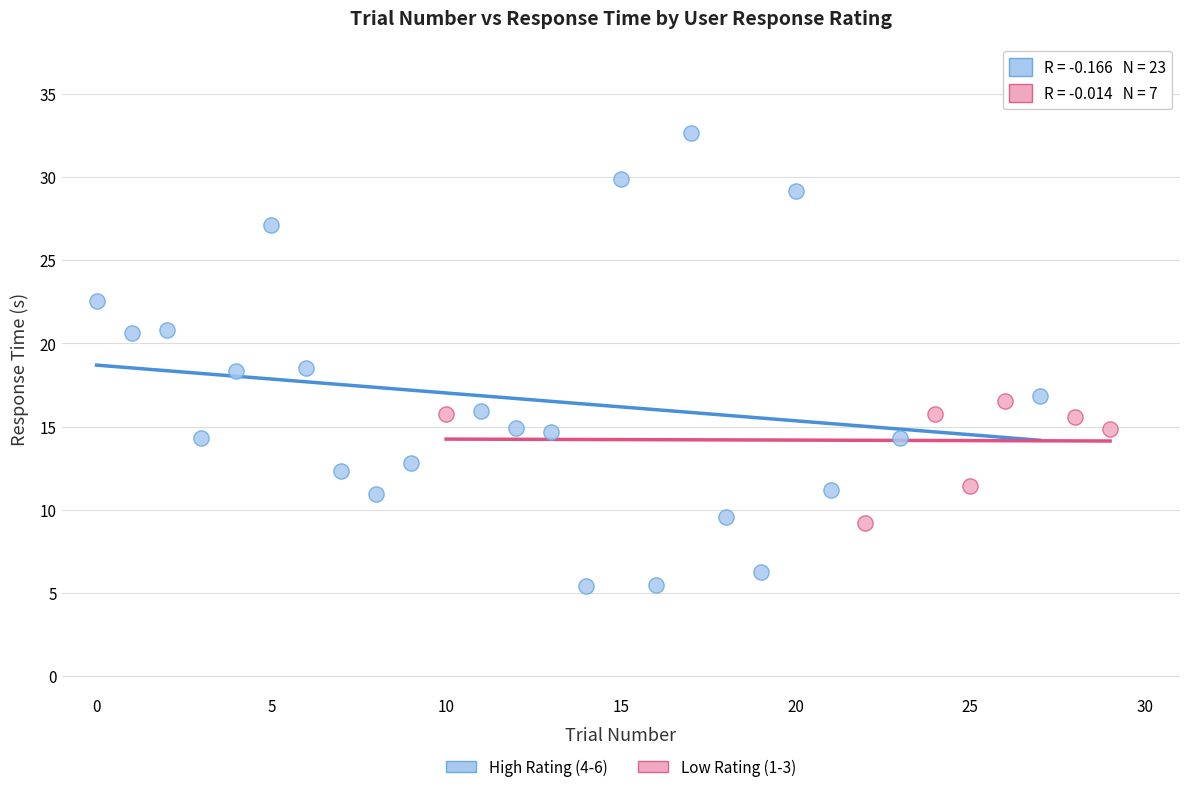

Which series contains the highest Y value?

High Rating (4-6)